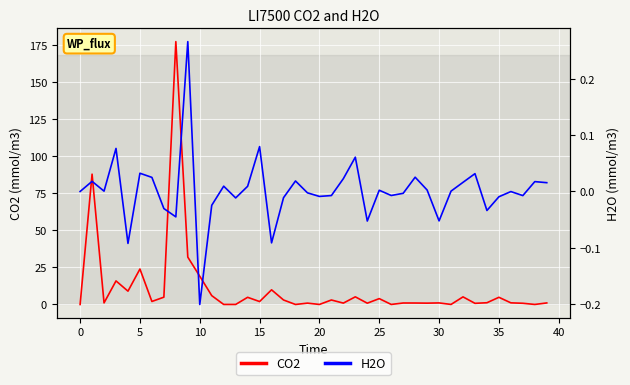

True or false: H2O has more than 0 interior local peaks.

True